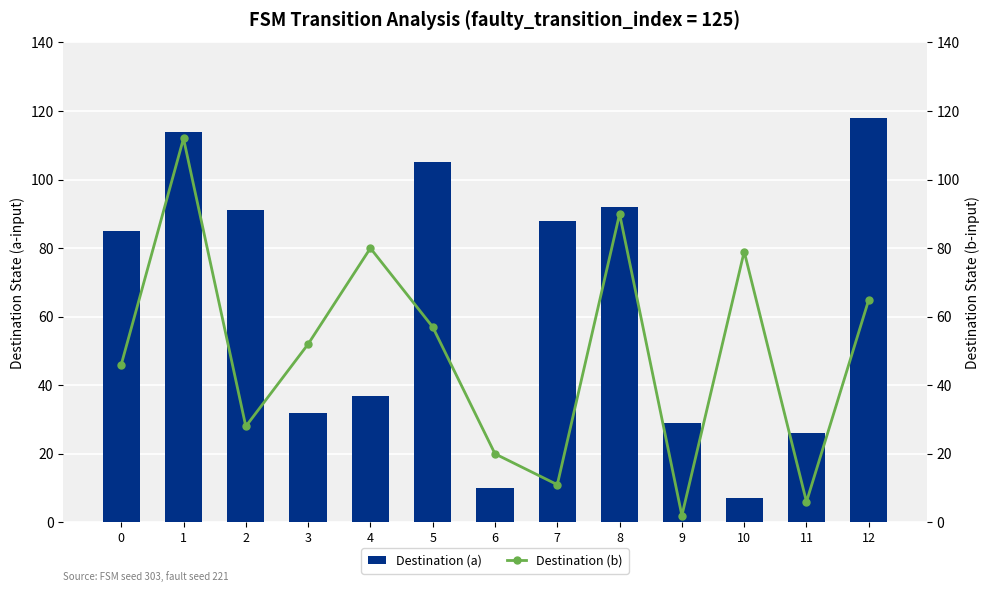

What is the minimum value shown in the chart?

2